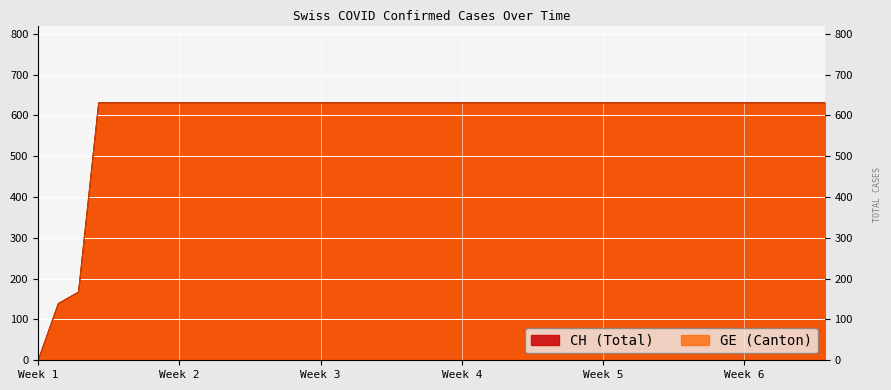

How many lines are shown in the chart?

2